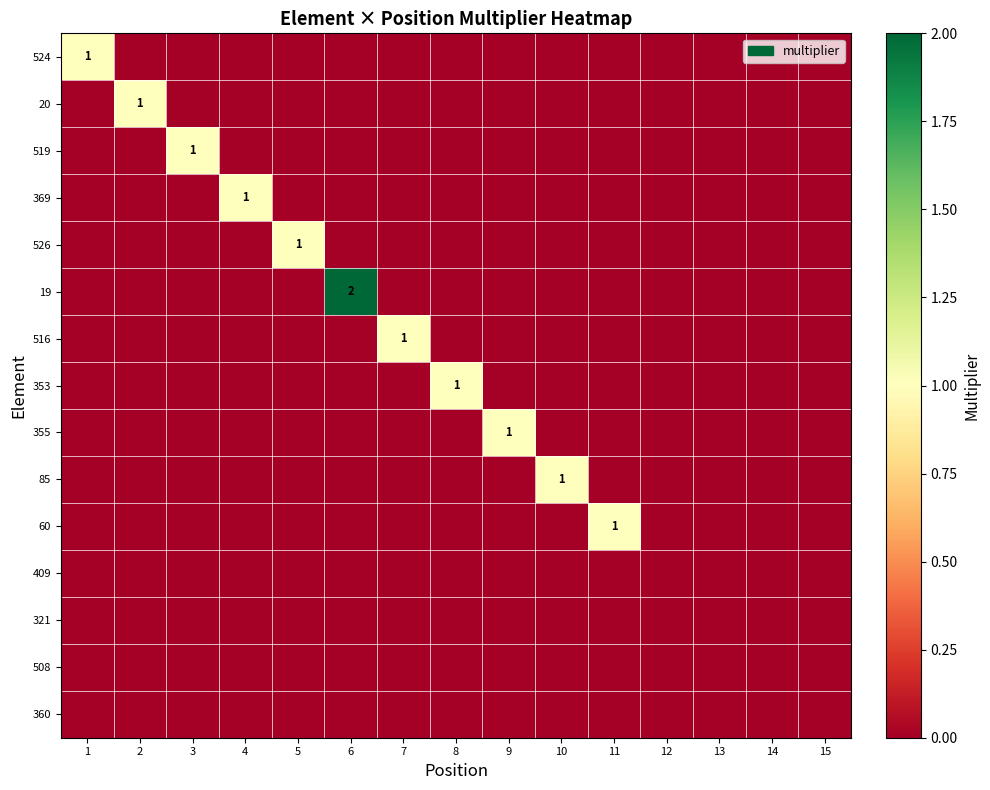

How many values in 526 are above zero?

1